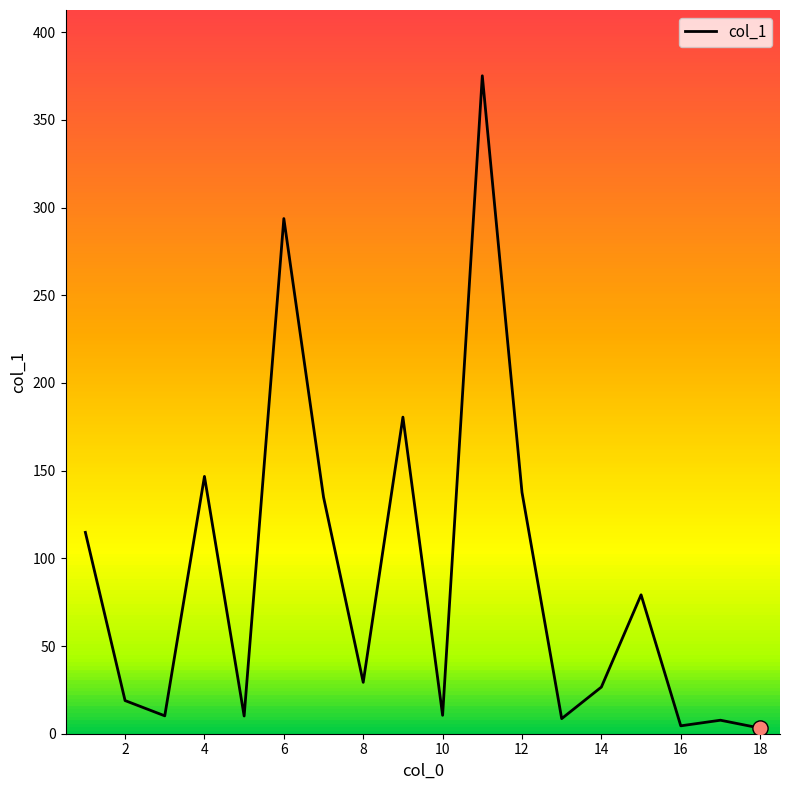

What is the difference between the maximum and minimum values?

371.9